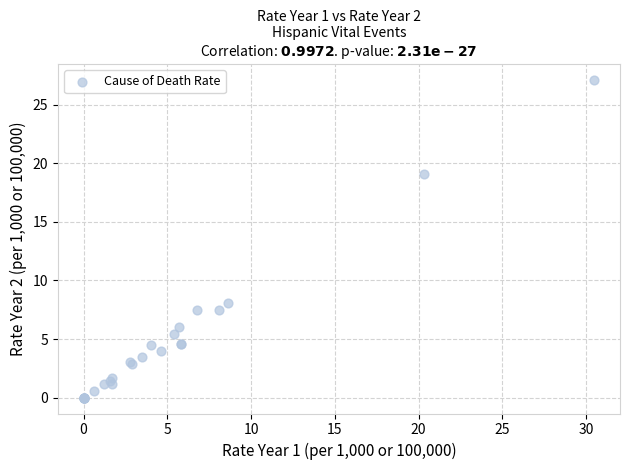

What Y value in the scatter plot is closest to 13?

8.1